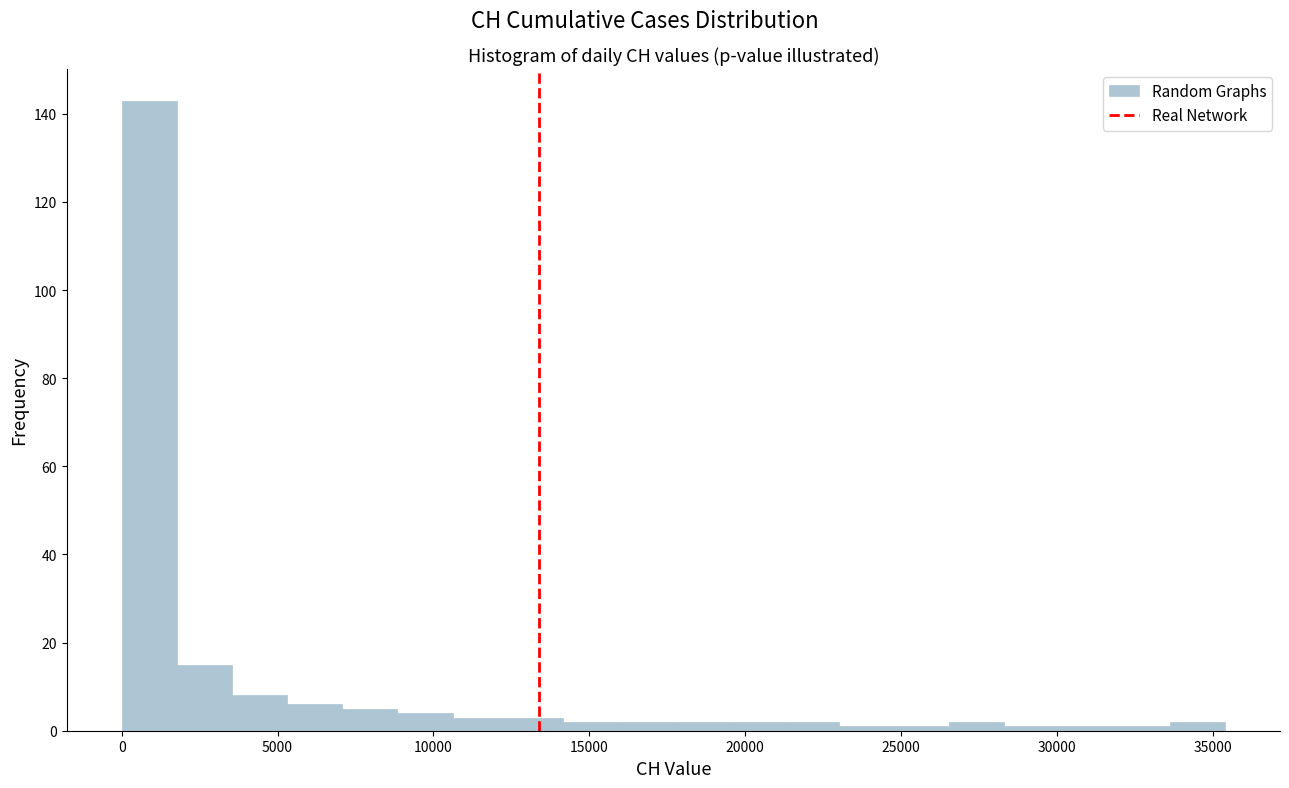

Read against the x-axis, roughly where is the centre of the tallest bar?

1000